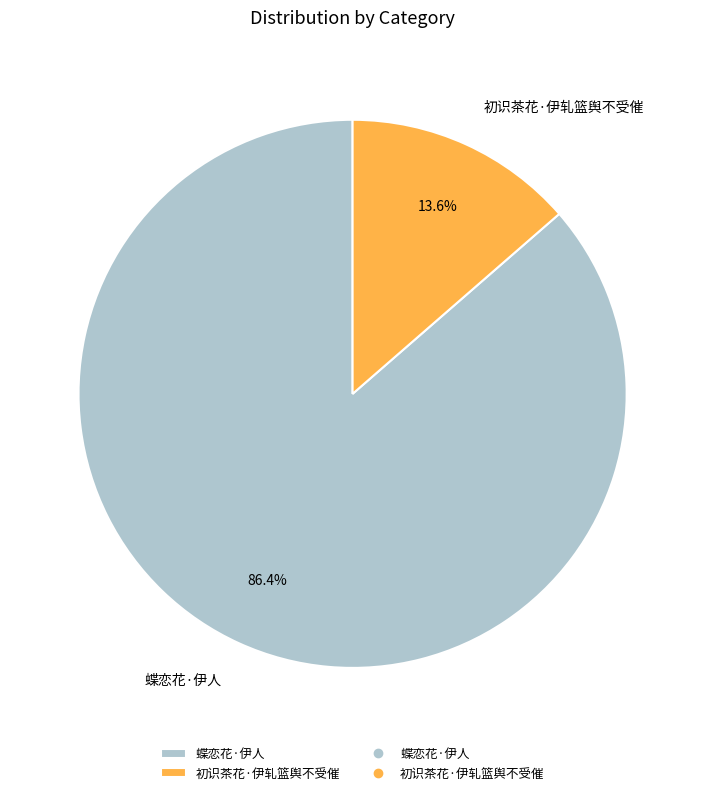

Does 初识茶花·伊轧篮舆不受催 account for over 50% of the chart?

No